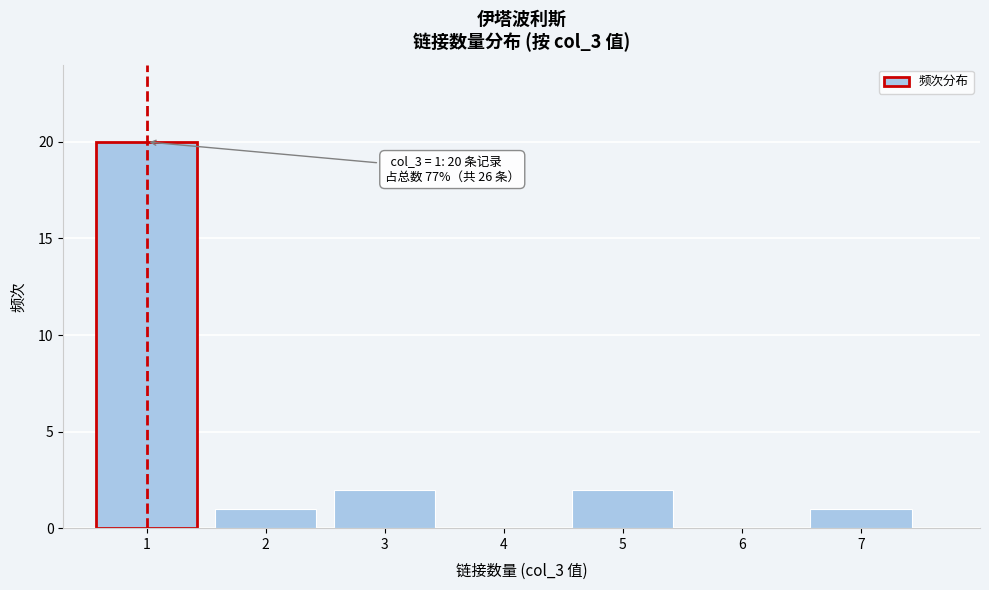

Reading right to left, extract all data points from this chart.

7=1	6=0	5=2	4=0	3=2	2=1	1=20